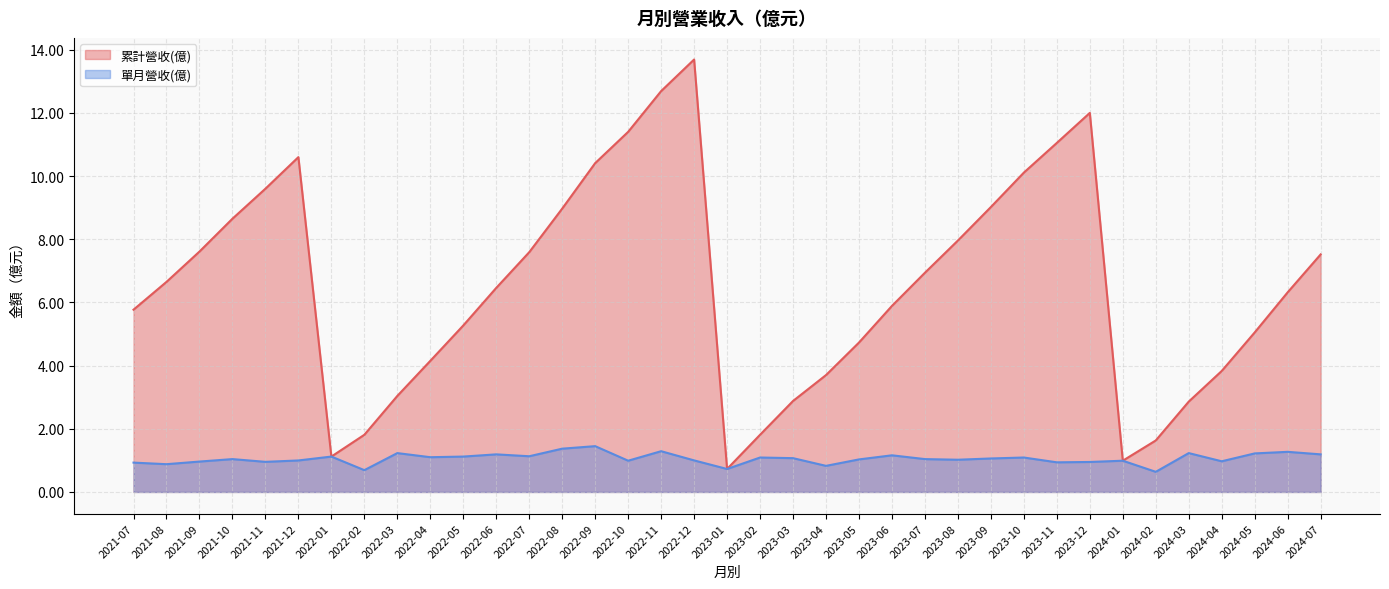

True or false: 累計營收(億) and 單月營收(億) cross at least once.

False